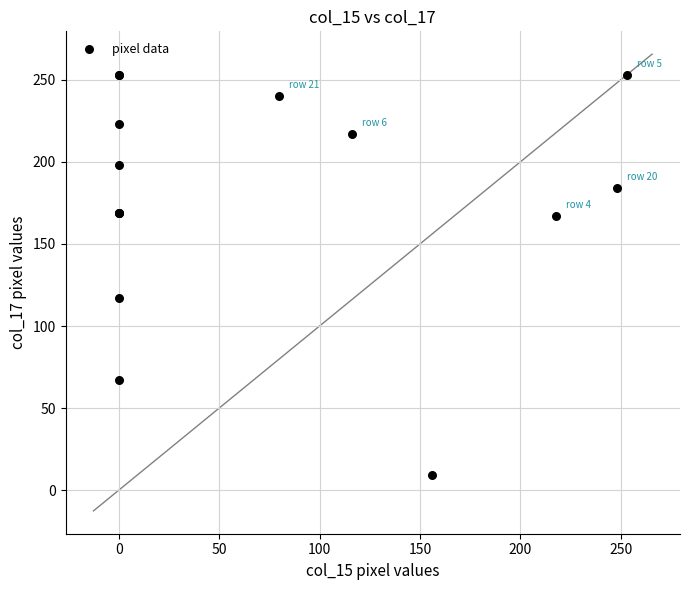

What Y value in the scatter plot is closest to 131?

117